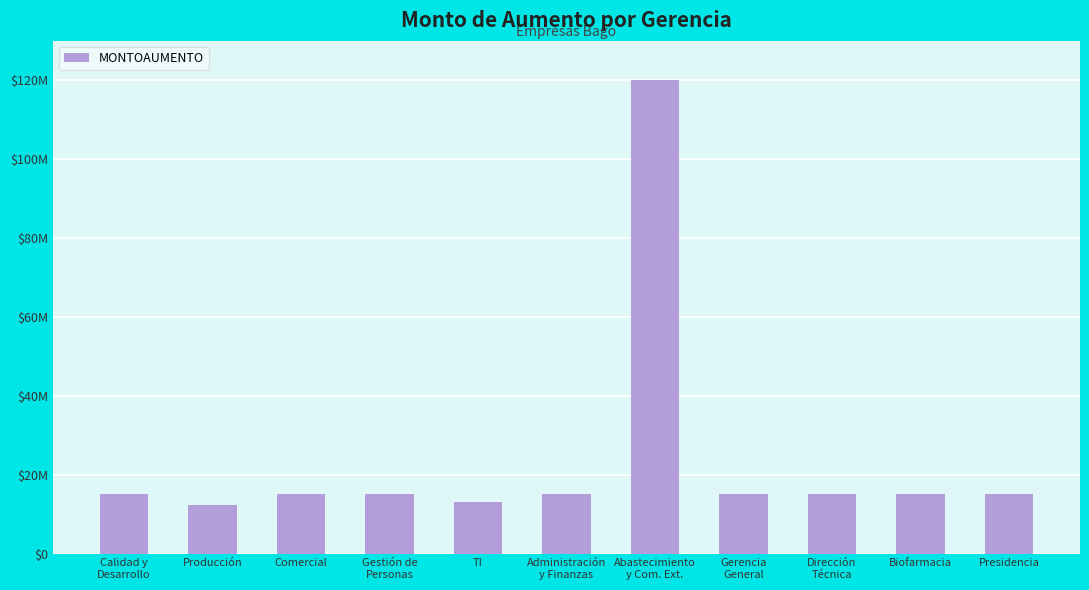

Rank the categories by value from lowest to highest.

Producción, TI, Calidad y
Desarrollo, Comercial, Gestión de
Personas, Administración
y Finanzas, Gerencia
General, Dirección
Técnica, Biofarmacia, Presidencia, Abastecimiento
y Com. Ext.